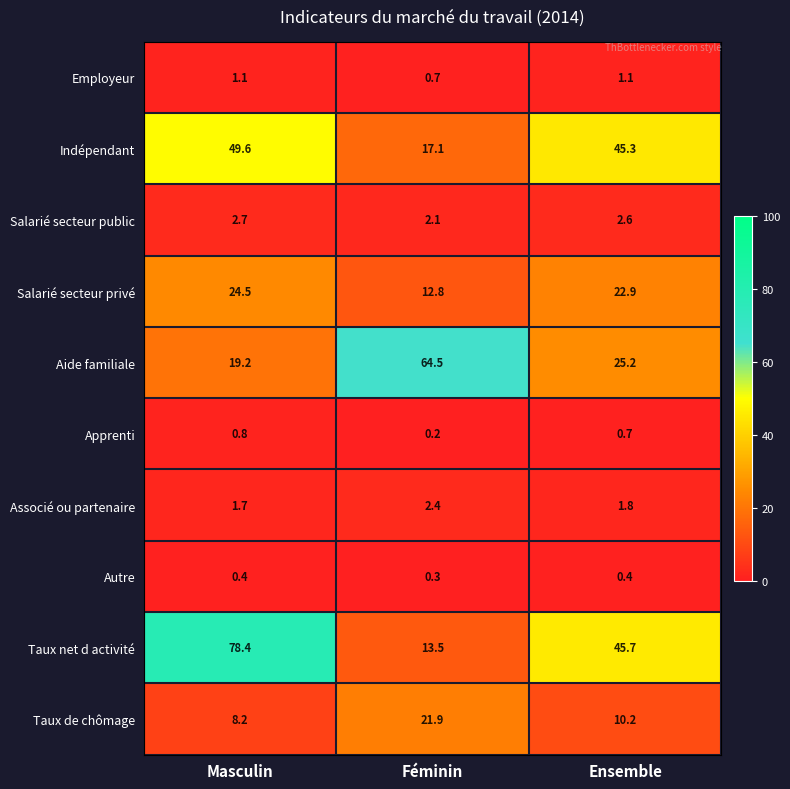

Reading left to right, list all the values displayed in this chart.

Employeur: Masculin=1.1	Féminin=0.7	Ensemble=1.1
Indépendant: Masculin=49.6	Féminin=17.1	Ensemble=45.3
Salarié secteur public: Masculin=2.7	Féminin=2.1	Ensemble=2.6
Salarié secteur privé: Masculin=24.5	Féminin=12.8	Ensemble=22.9
Aide familiale: Masculin=19.2	Féminin=64.5	Ensemble=25.2
Apprenti: Masculin=0.8	Féminin=0.2	Ensemble=0.7
Associé ou partenaire: Masculin=1.7	Féminin=2.4	Ensemble=1.8
Autre: Masculin=0.4	Féminin=0.3	Ensemble=0.4
Taux net d activité: Masculin=78.4	Féminin=13.5	Ensemble=45.7
Taux de chômage: Masculin=8.2	Féminin=21.9	Ensemble=10.2